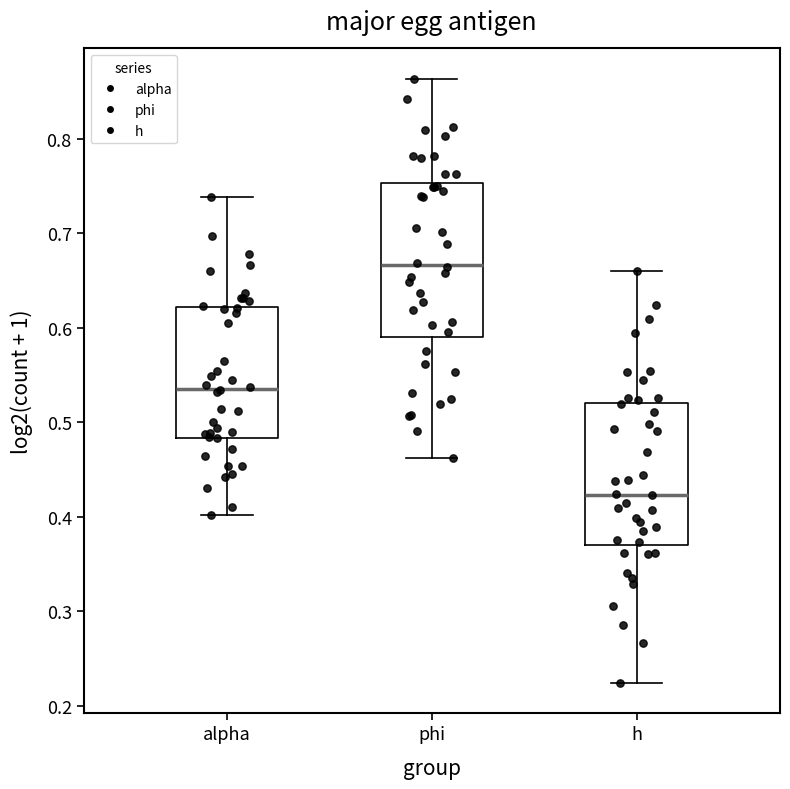

Which box is the tallest, from its lower edge to its upper edge?

phi